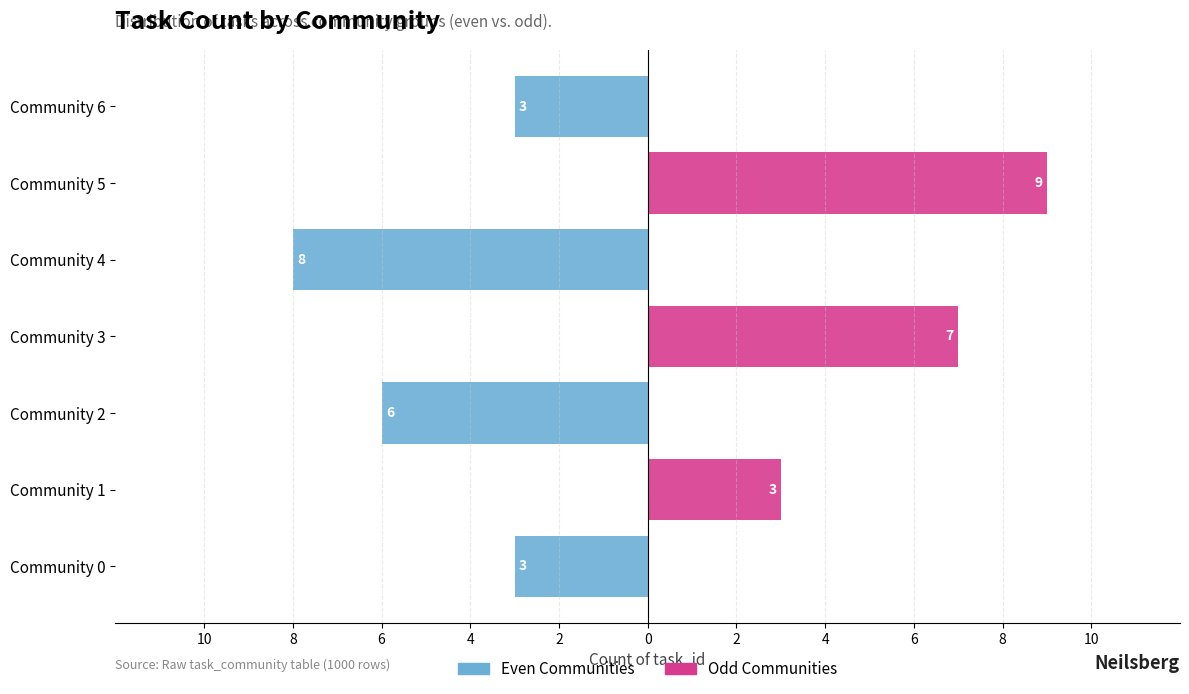

Which has a higher value, Community 4 or Community 3?

Community 3